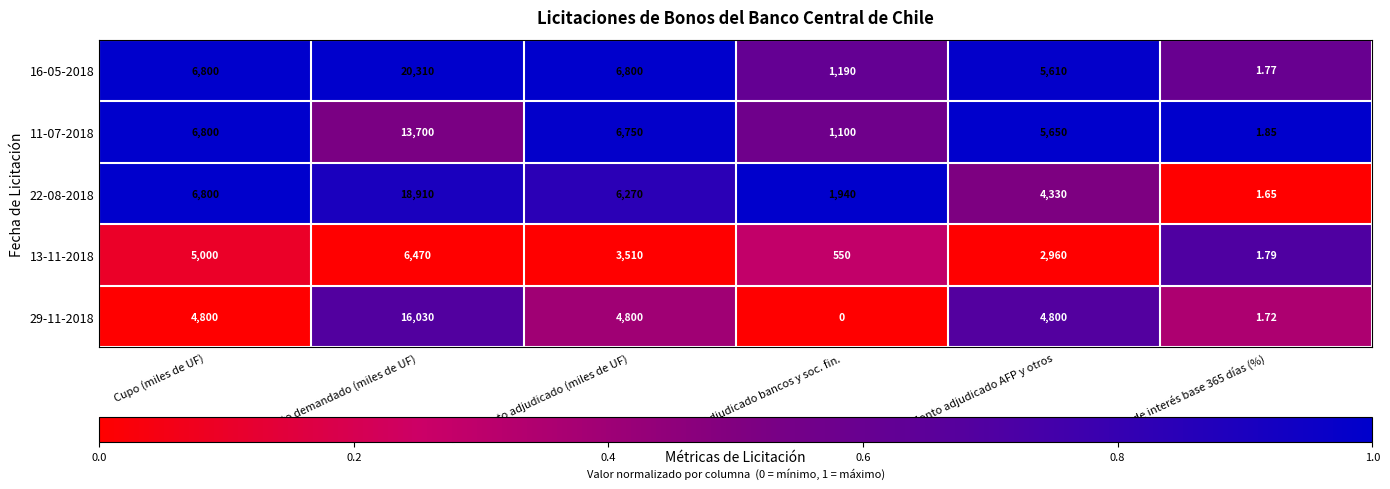

Rank the series by their maximum value, from lowest to highest.

13-11-2018, 11-07-2018, 29-11-2018, 22-08-2018, 16-05-2018